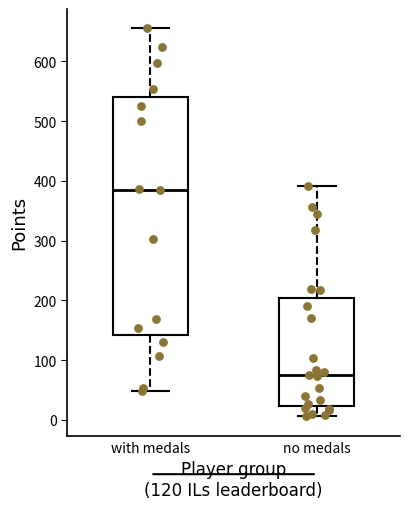

Comparing the boxes themselves (not the whiskers), which one is the tallest?

with medals